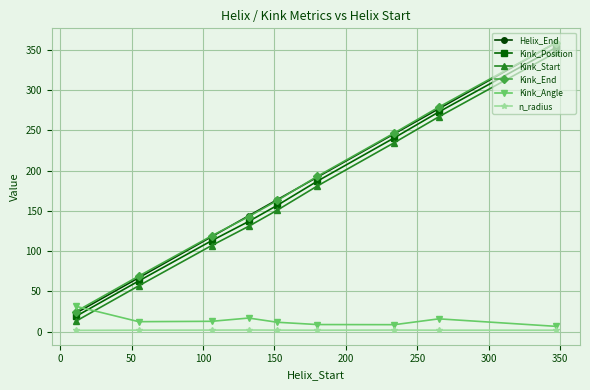

What is the value of the Helix_End point at the 2nd from the left?

67.0